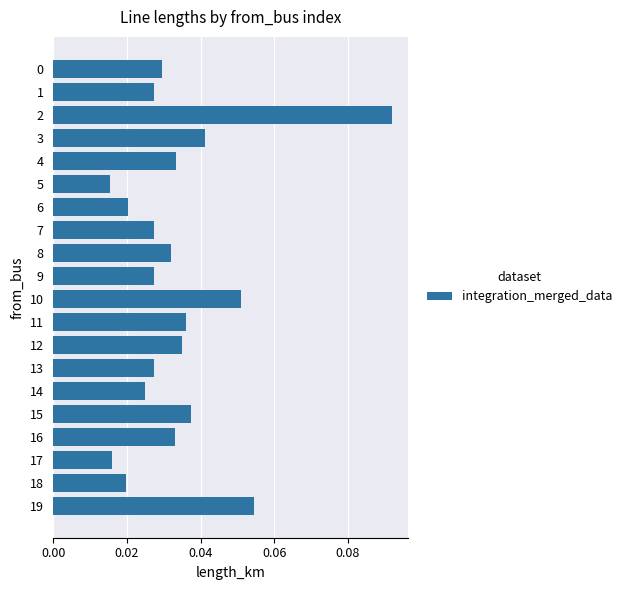

Count the values in the range 0 to 1.

20